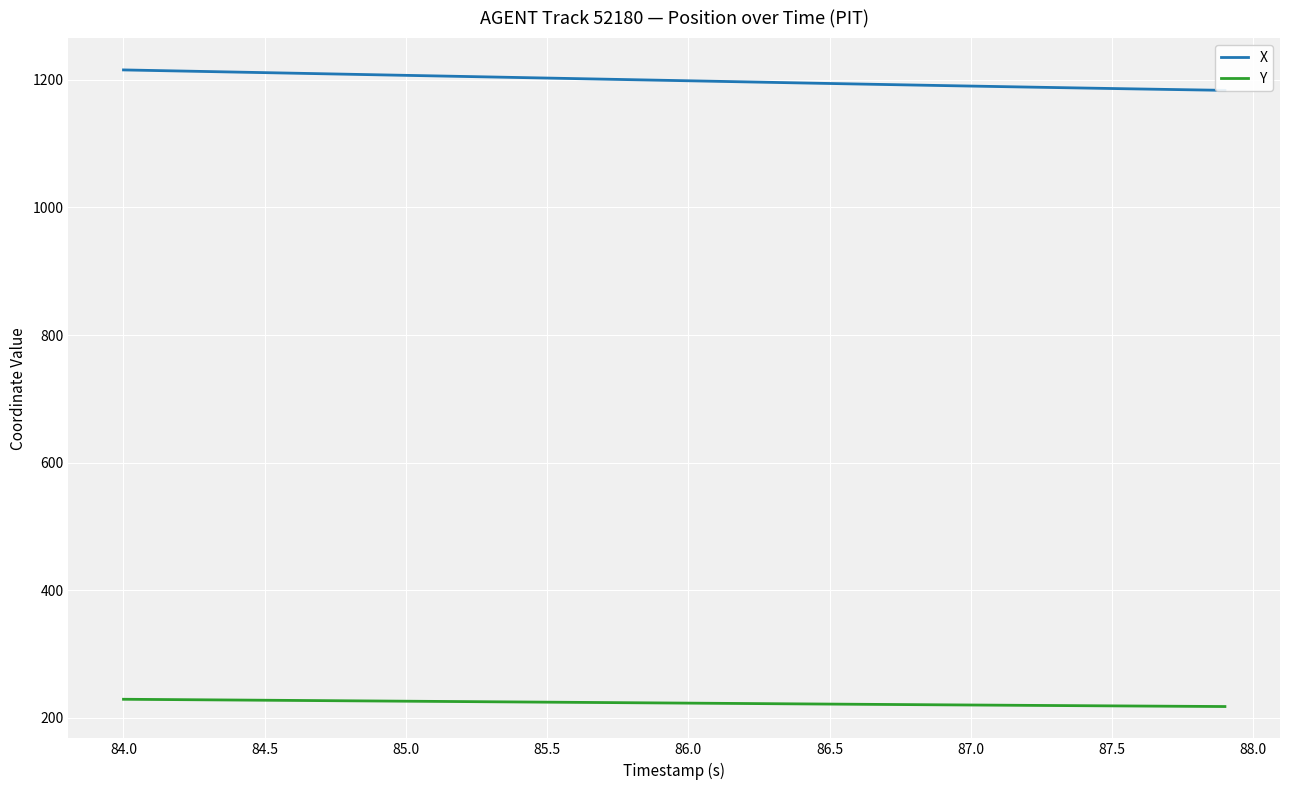

What is the maximum value shown in the chart?

1215.7